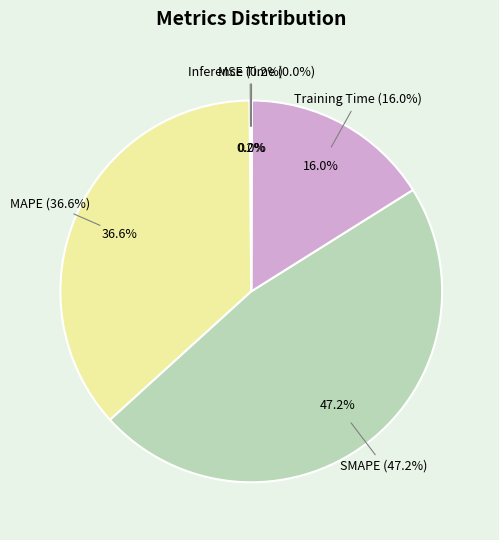

Is there any slice that represents more than half of the pie?

No